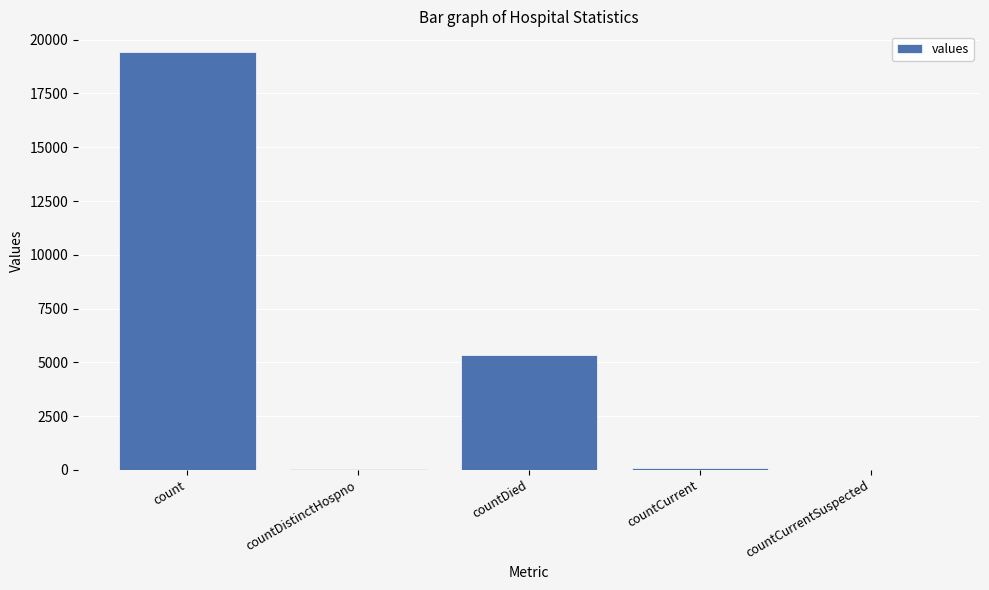

Is it true that the value at countDied is 2114?

False